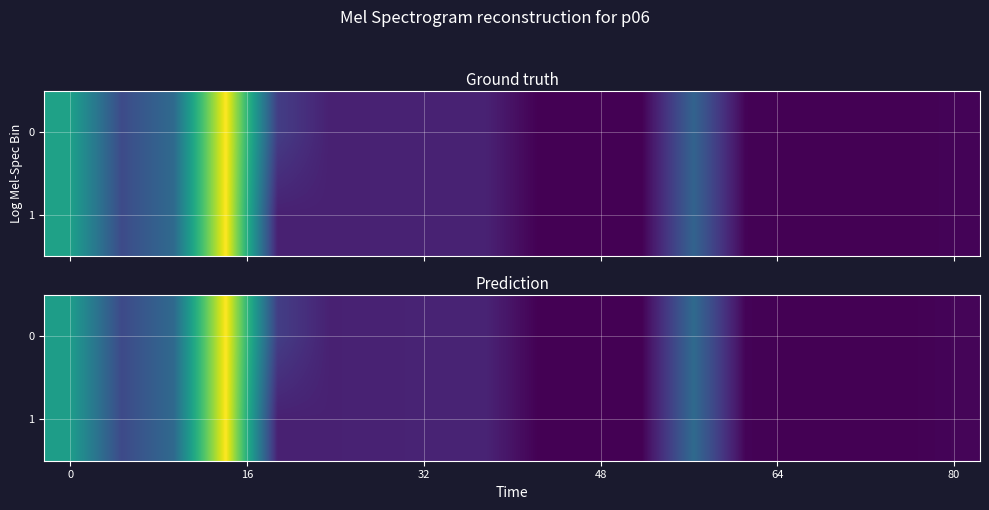

How many positive values does the 0 series have?

15